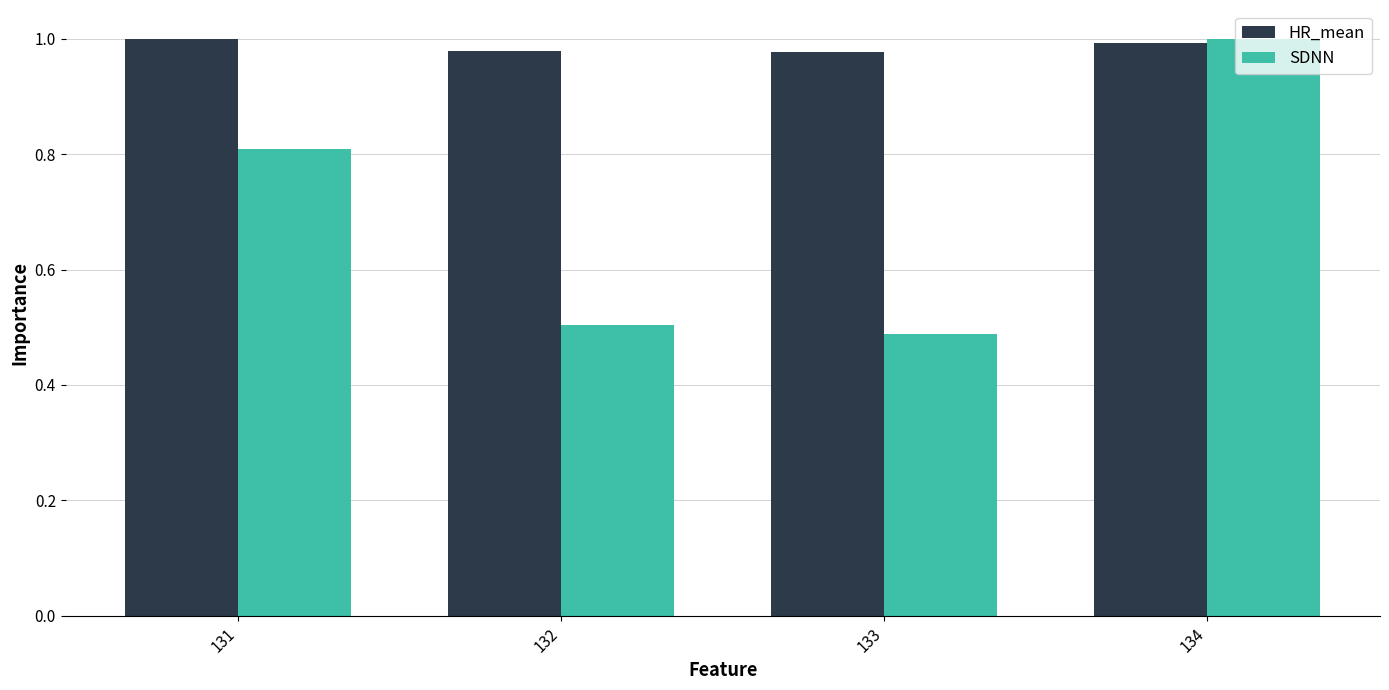

At how many categories does at least one series exceed 0?

4